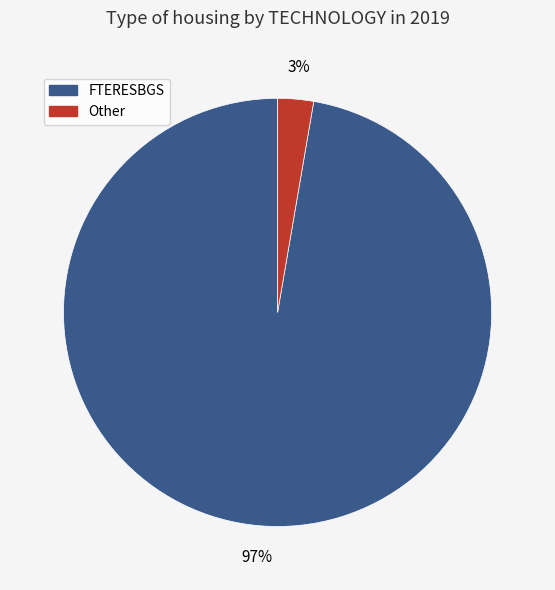

What percentage is the FTERESBGS slice, to the nearest percent?

97%